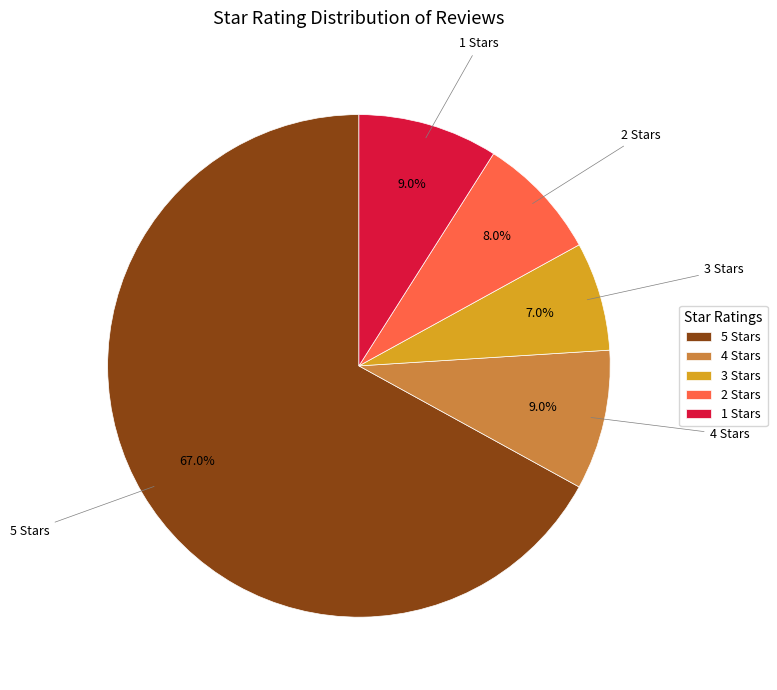

Which category has the biggest portion of the pie?

5 Stars